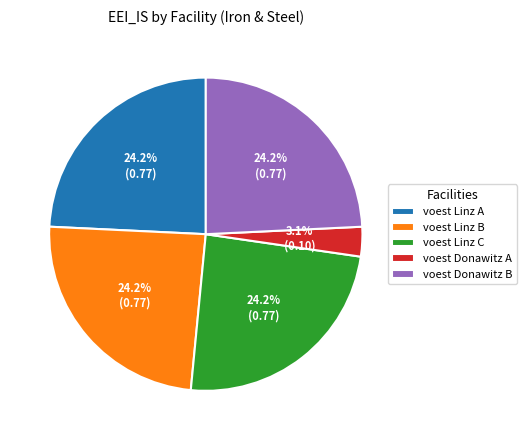

Which category has the smallest portion of the pie?

voest Donawitz A